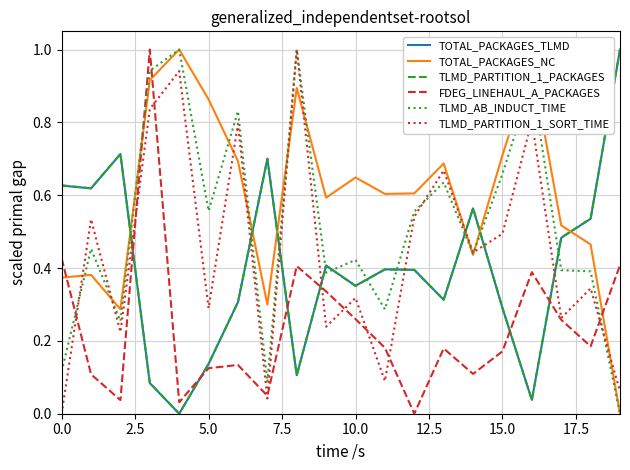

True or false: TOTAL_PACKAGES_TLMD and TLMD_AB_INDUCT_TIME cross at least once.

True